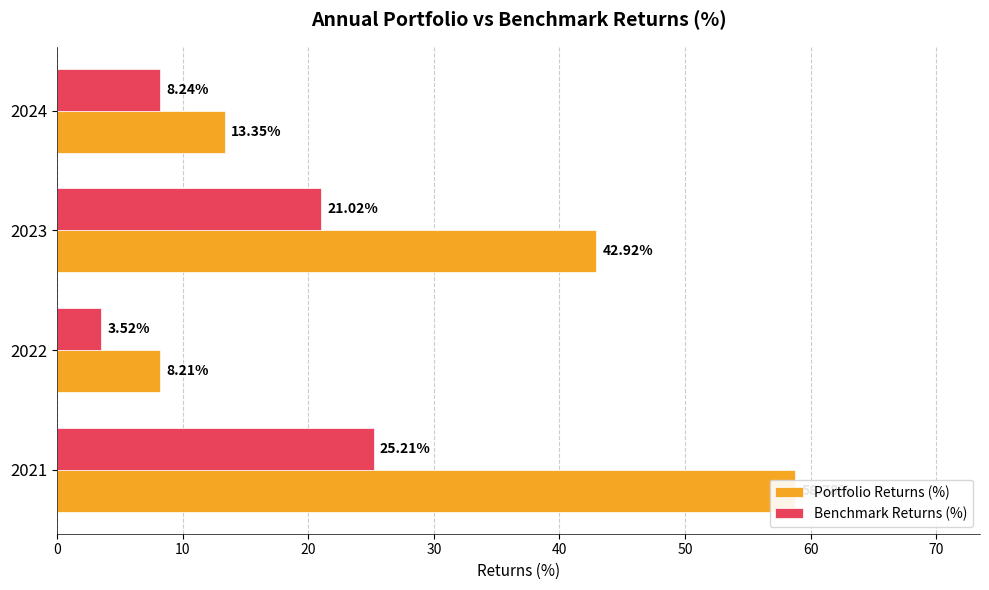

What is the average value of the Benchmark Returns (%) series?

14.5